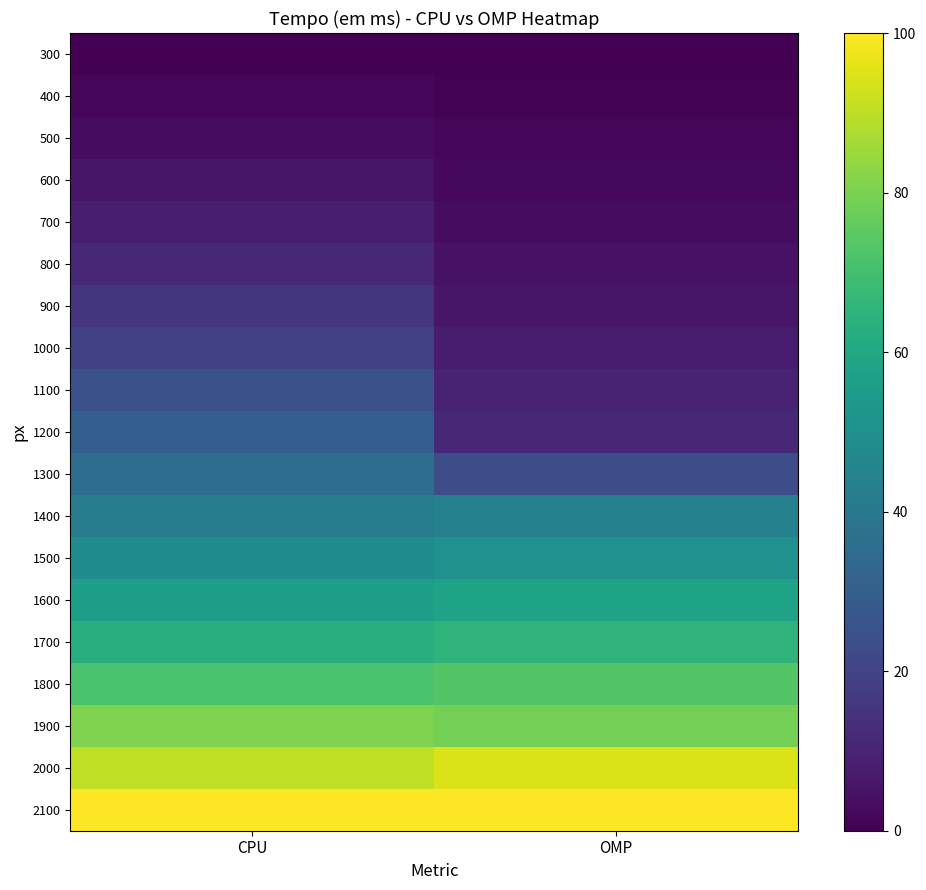

Which has a higher value, CPU or OMP?

CPU